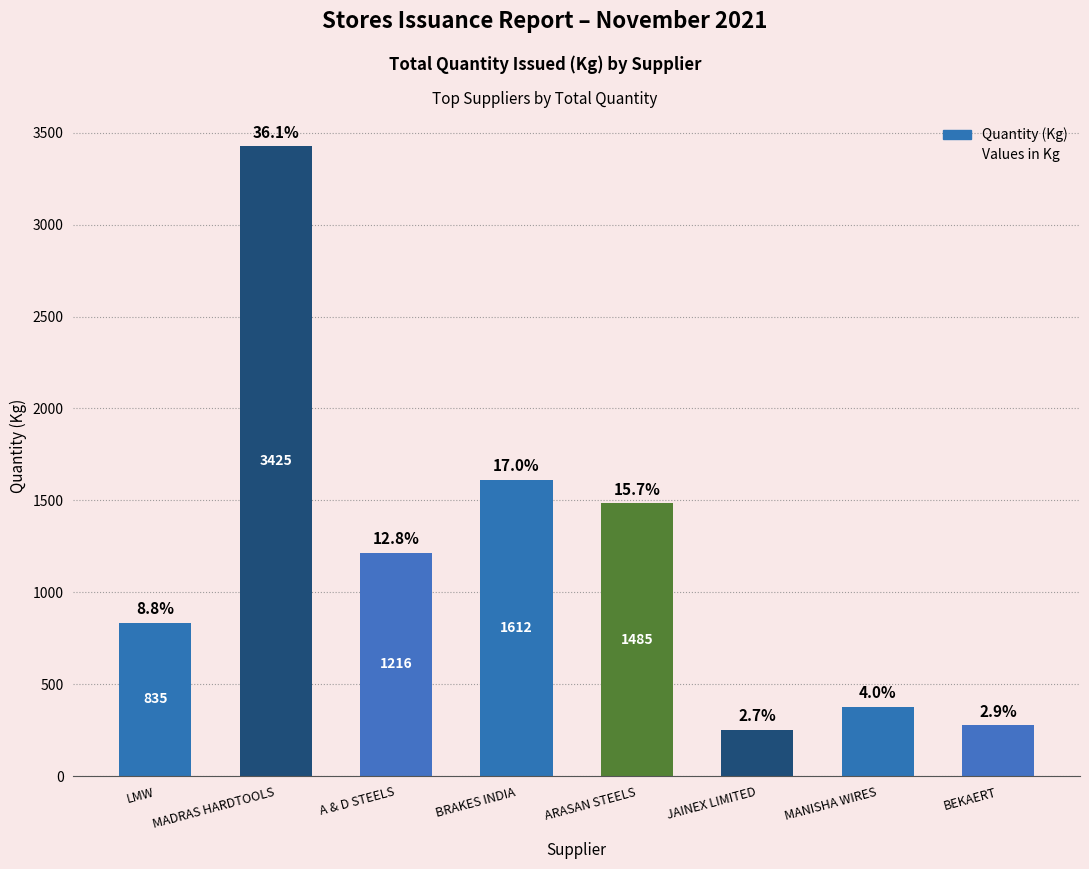

Rank the categories by value from lowest to highest.

JAINEX LIMITED, BEKAERT, MANISHA WIRES, LMW, A & D STEELS, ARASAN STEELS, BRAKES INDIA, MADRAS HARDTOOLS